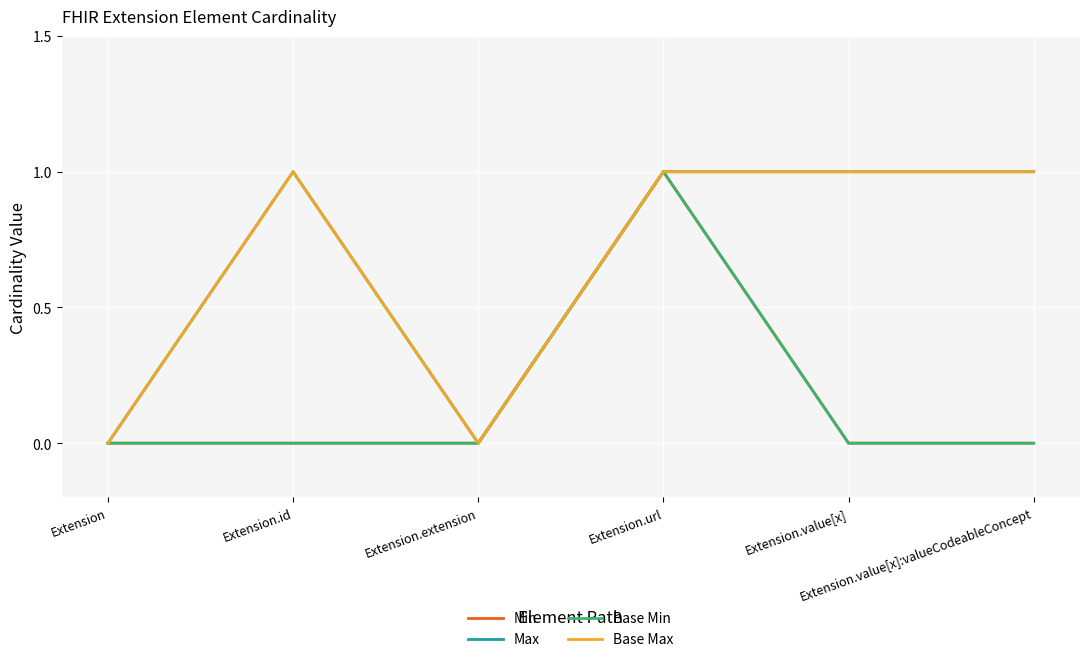

Reading left to right, what are all the values shown in this chart?

Min: 0	0	0	1	0	0
Max: 0	1	0	1	1	1
Base Min: 0	0	0	1	0	0
Base Max: 0	1	0	1	1	1